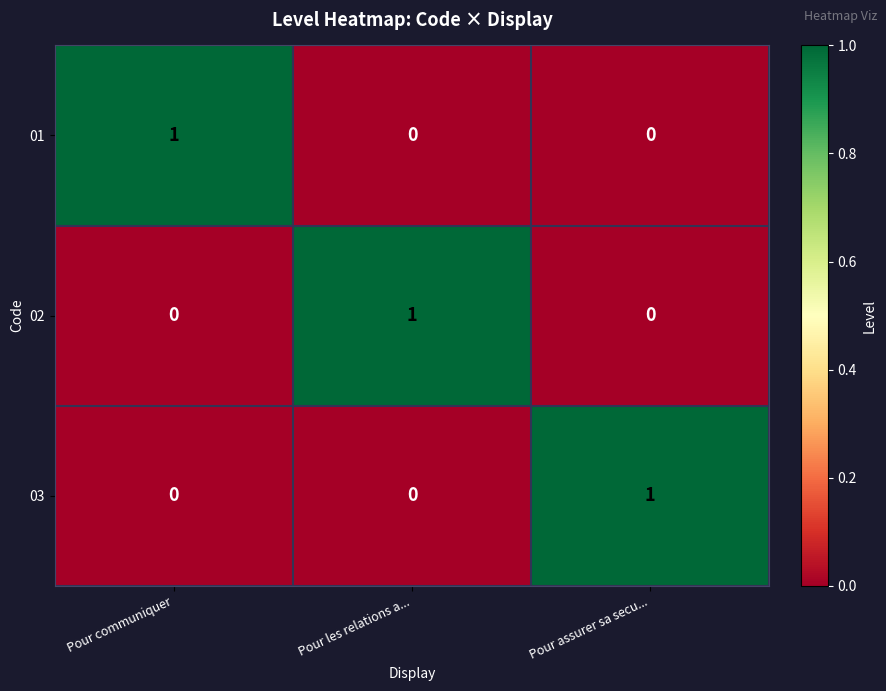

How many 02 values are between 0 and 1?

3